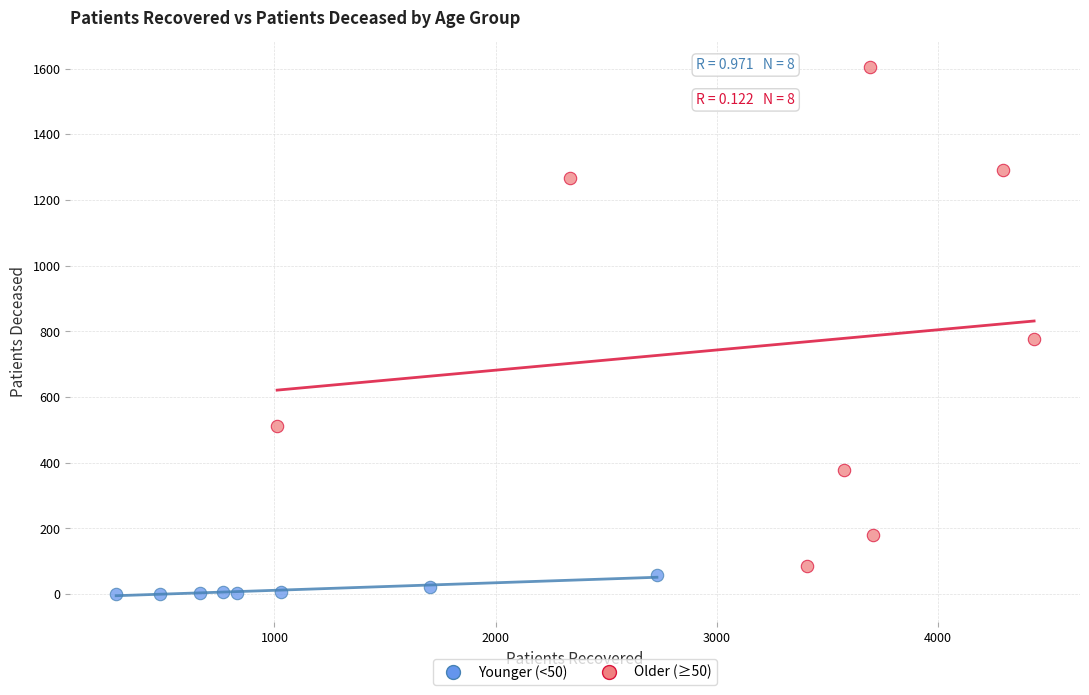

Which series reaches the maximum Y coordinate?

Older (≥50)